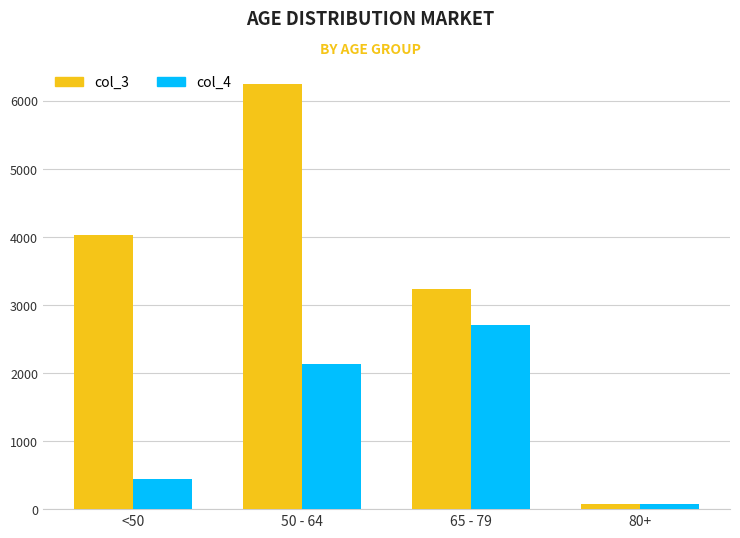

List the labels in order of col_3 value, largest first.

50 - 64, <50, 65 - 79, 80+